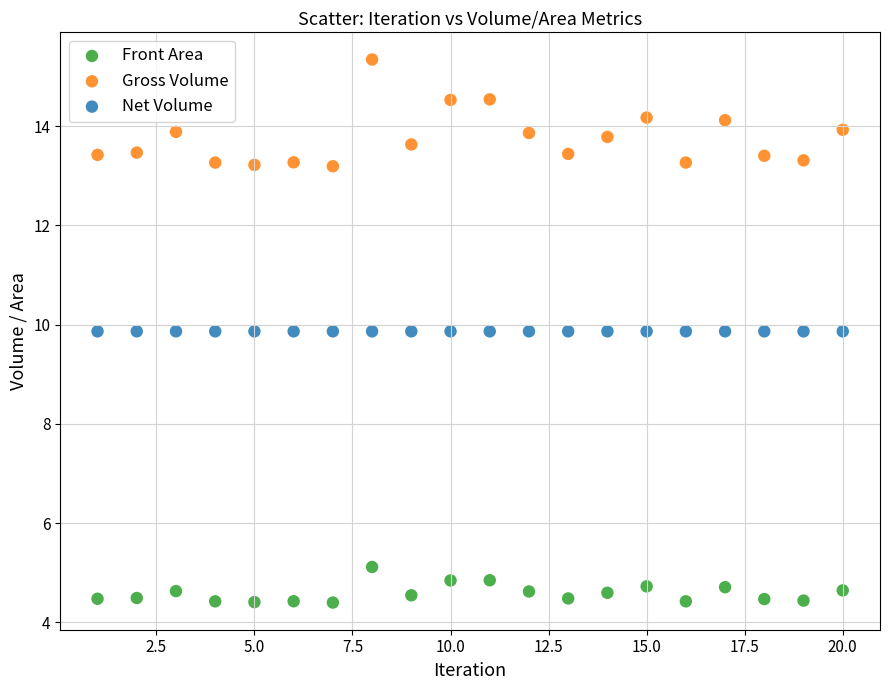

Which series reaches the minimum Y coordinate?

Front Area